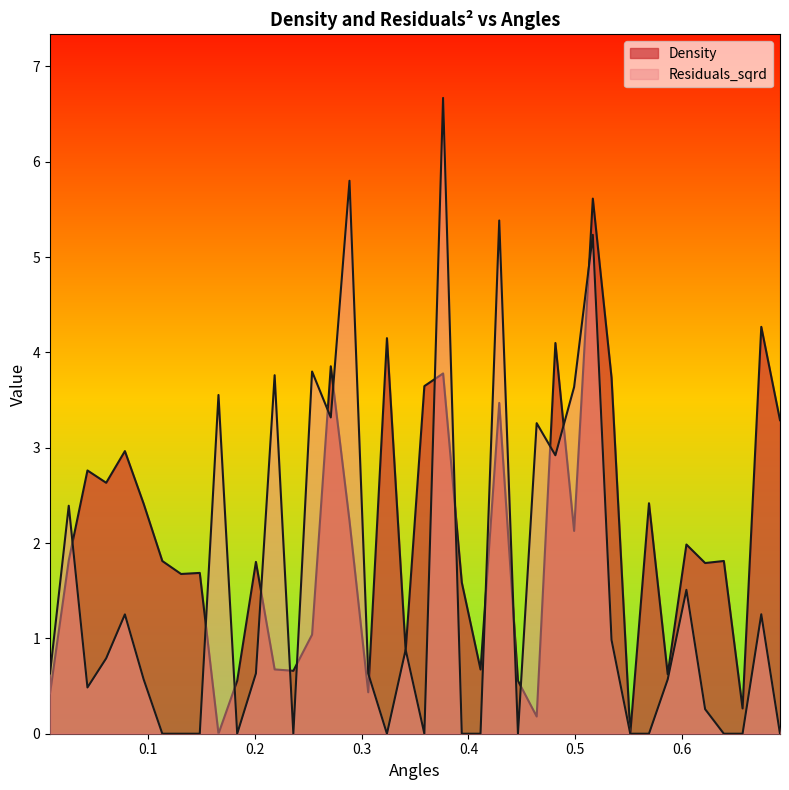

What position from the right is 0.1487662259360069?

32